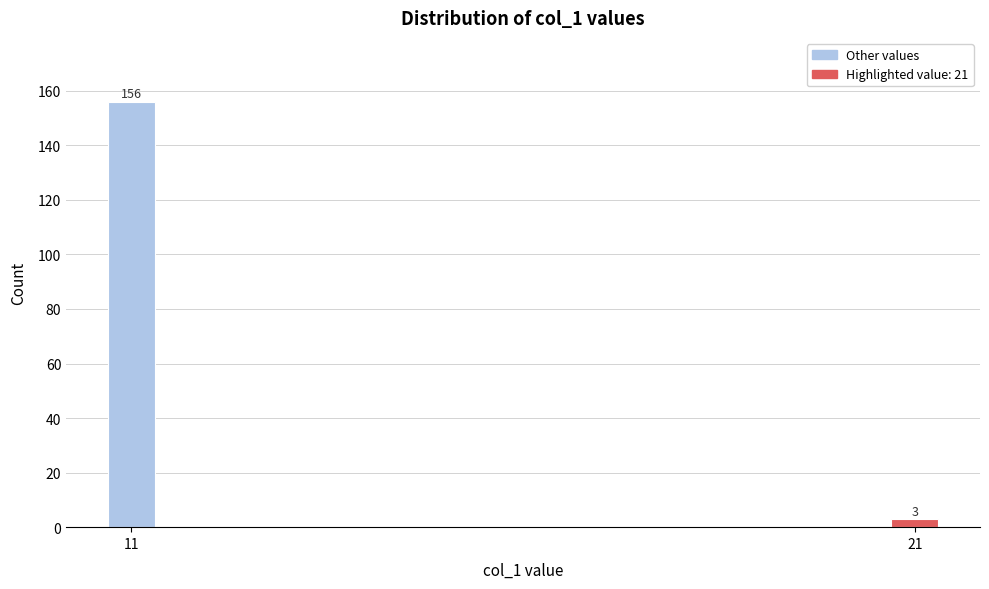

Reading left to right, list all the values displayed in this chart.

156	3